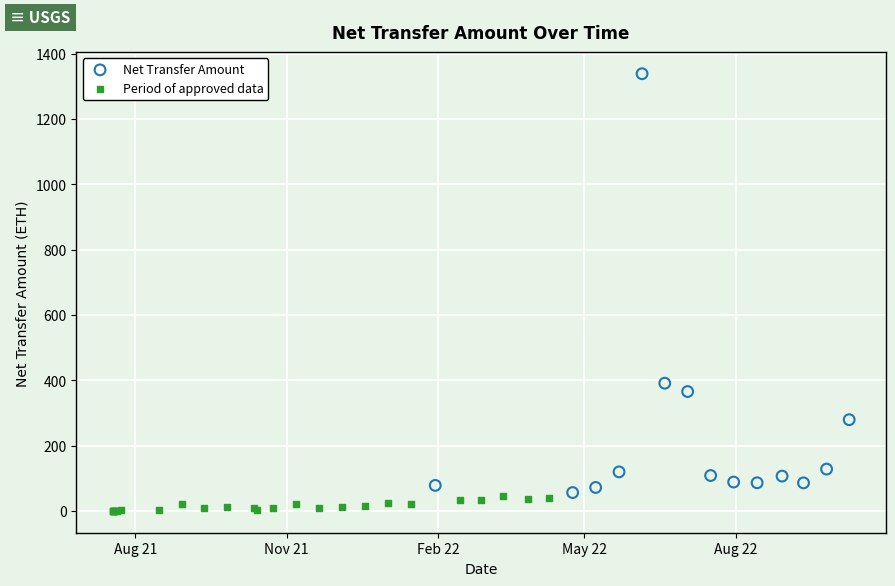

Which series has the widest spread of Y values?

Net Transfer Amount